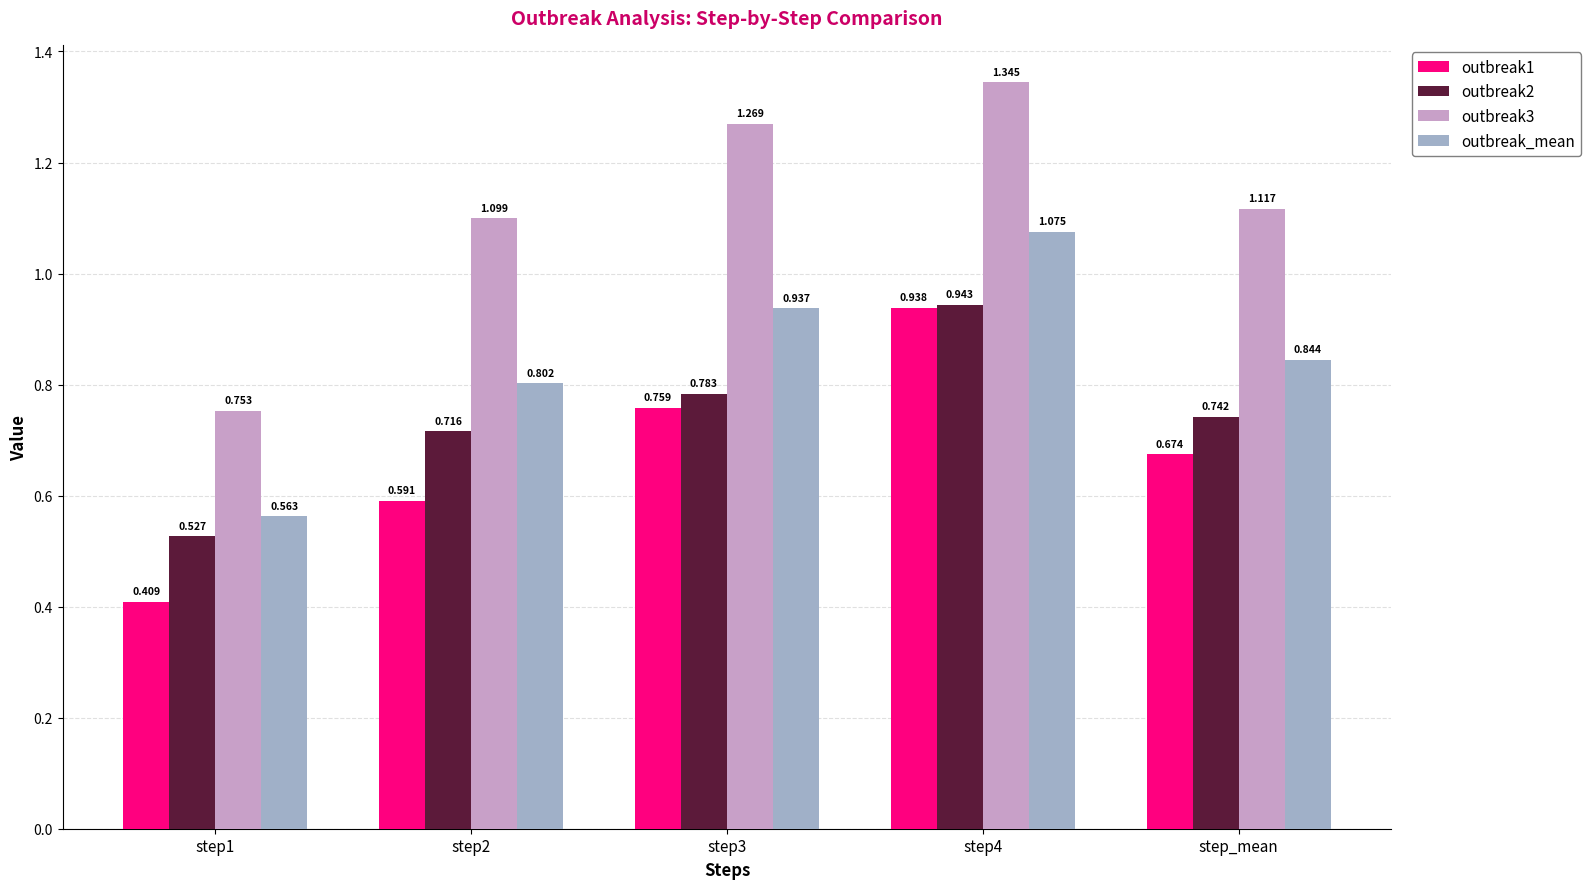

Is the value of outbreak2 at step4 greater than the value of outbreak_mean at step4?

No